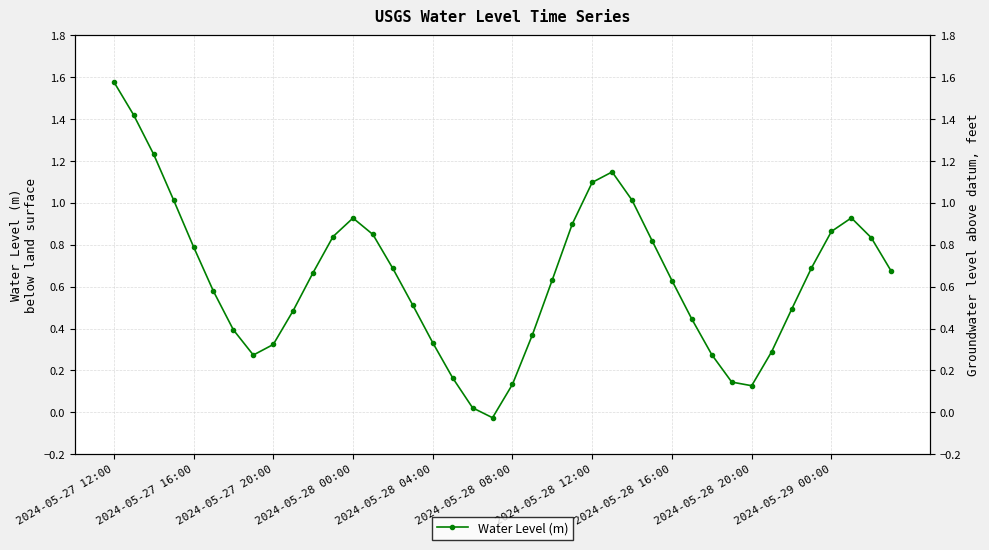

What is the difference between the values at 29 and 20?

0.3